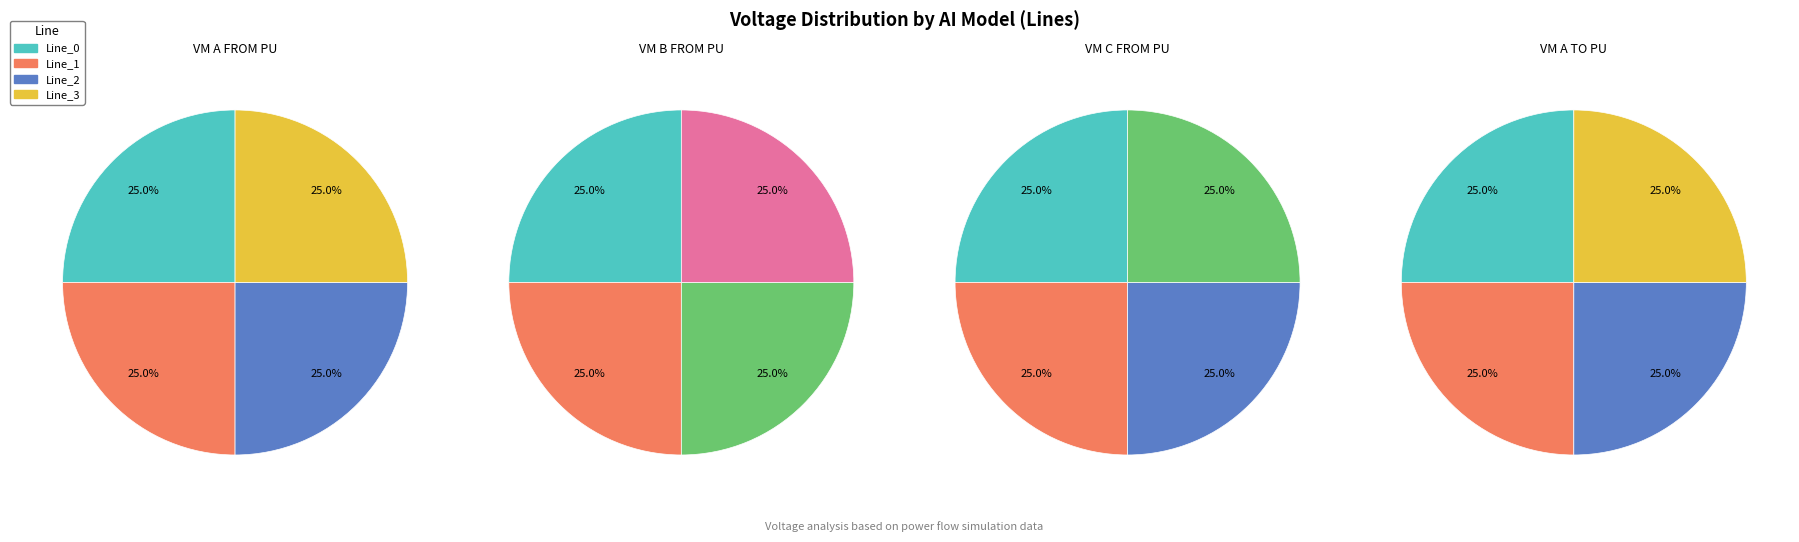

Count the number of slices in the pie.

4